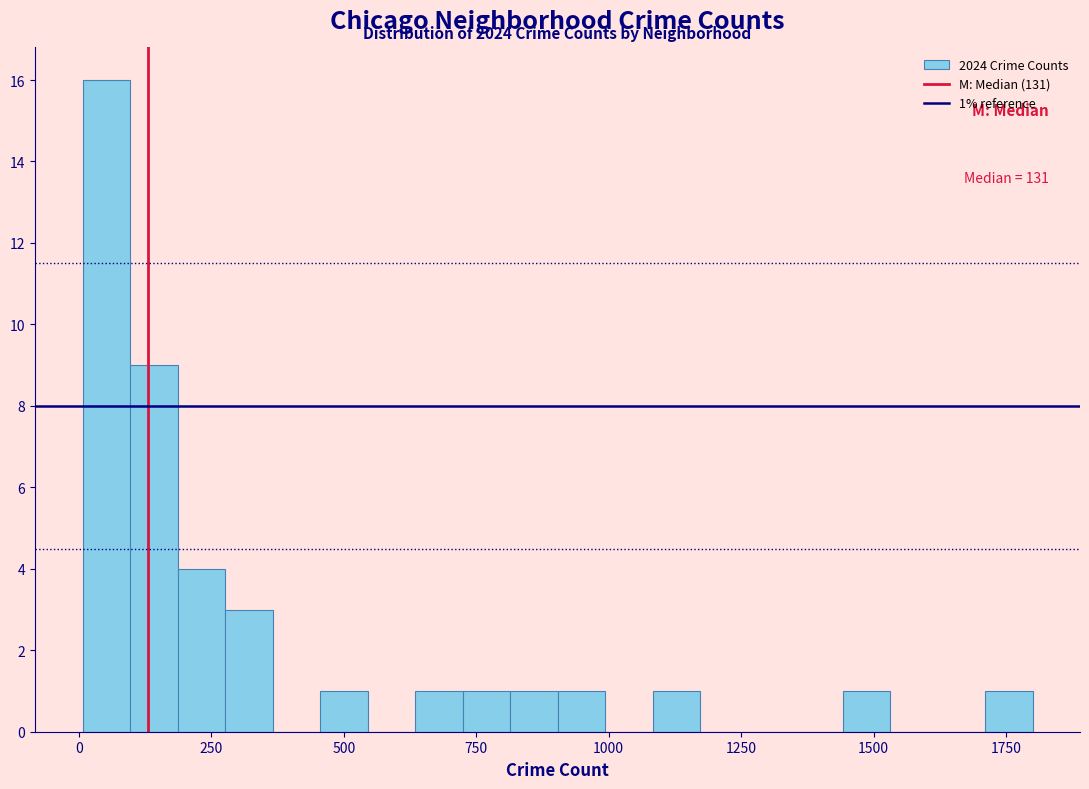

Read against the x-axis, roughly where is the centre of the tallest bar?

50